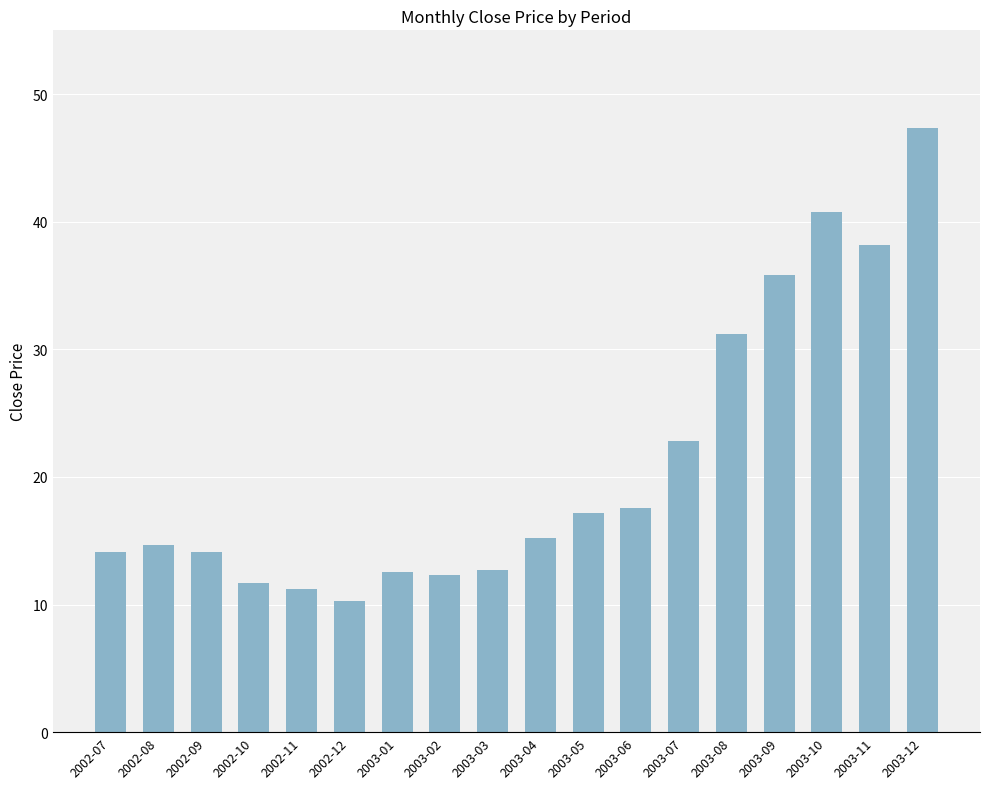

How many values are below 15?

9